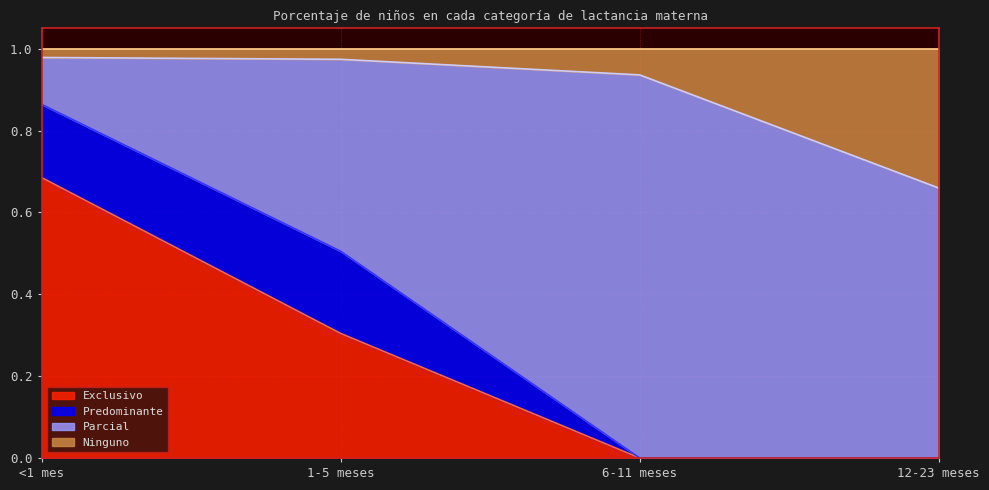

True or false: Exclusivo has a value of 0.4 at 12-23 meses.

False